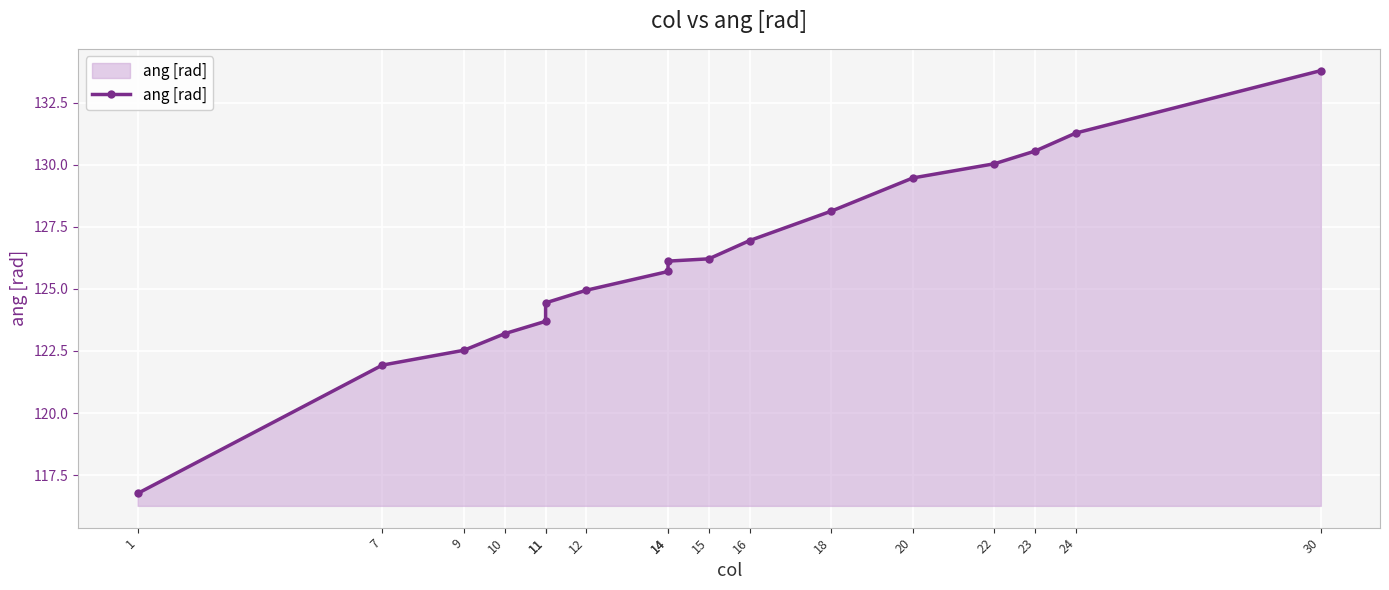

Reading left to right, transcribe all the data shown in this chart.

116.8	121.9	122.5	123.2	123.7	124.4	124.9	125.7	126.1	126.2	126.9	128.1	129.5	130.0	130.6	131.3	133.8